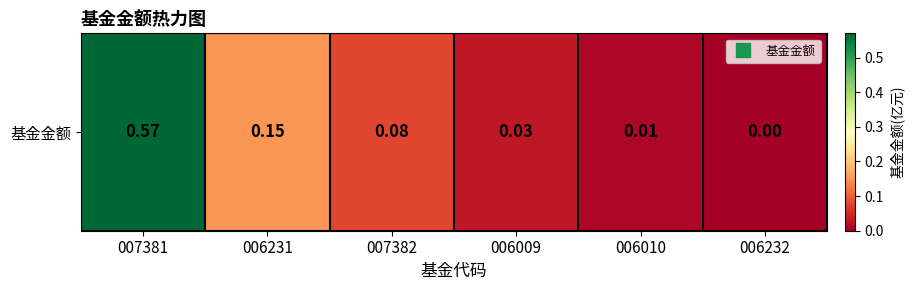

Is it true that the value at 006010 is 0.0?

False